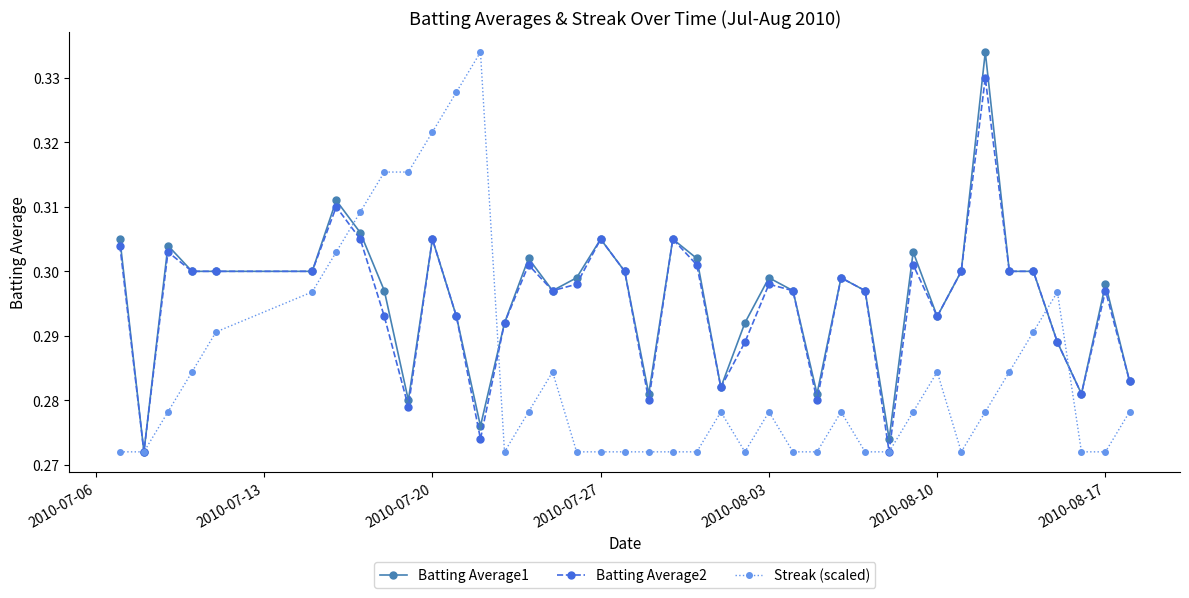

True or false: Batting Average1 has more than 1 interior local peaks.

True